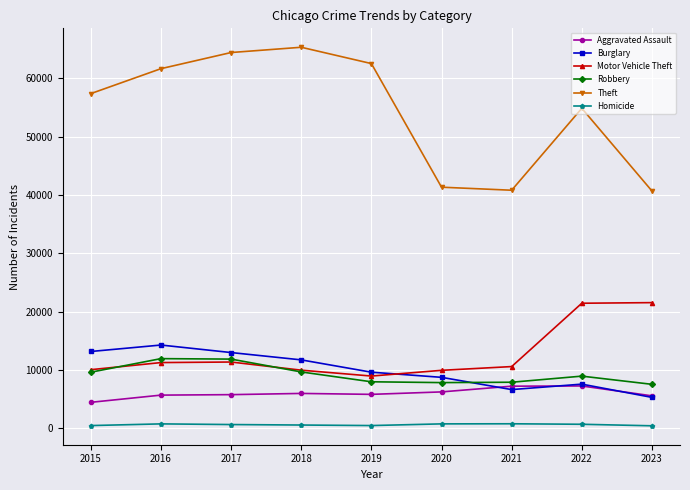

What is the value of the Robbery point at the 1st from the left?

9638